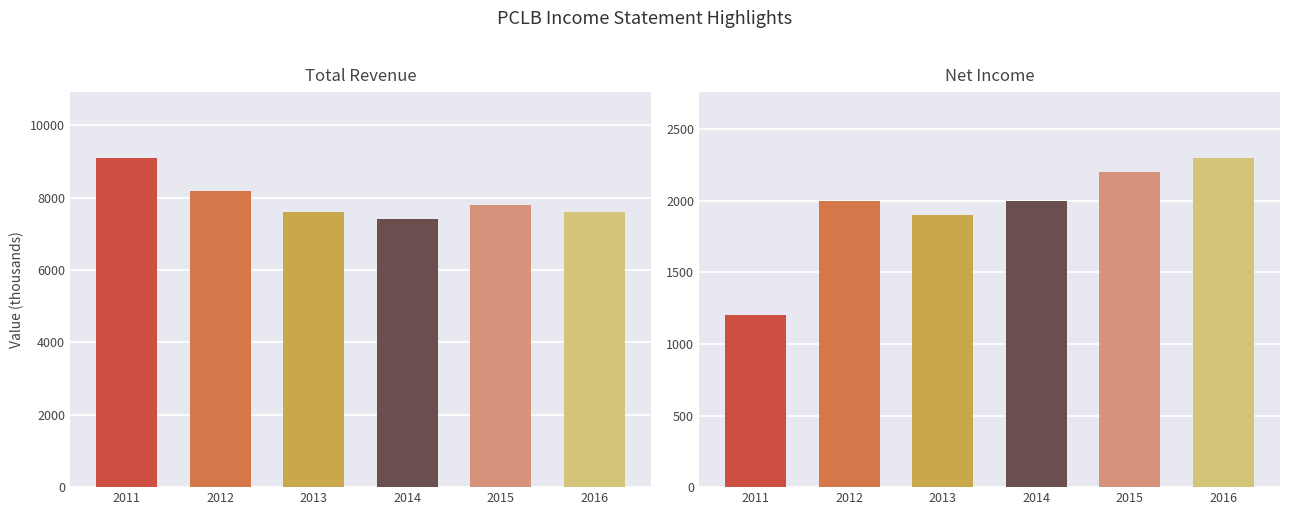

Reading right to left, transcribe all the data shown in this chart.

Total Revenue: 2016=7600	2015=7800	2014=7400	2013=7600	2012=8200	2011=9100
Net Income: 2016=2300	2015=2200	2014=2000	2013=1900	2012=2000	2011=1200